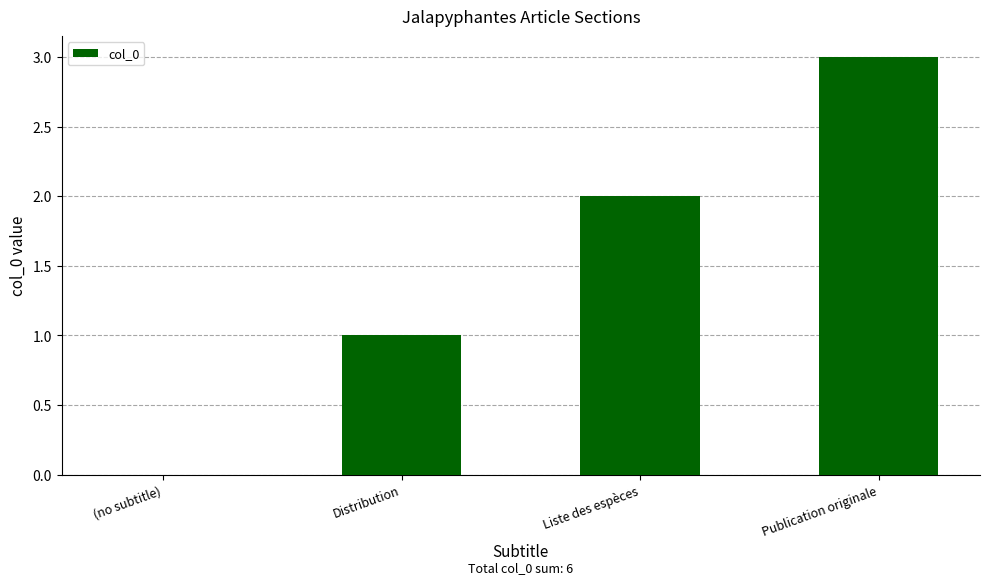

Reading left to right, what are all the values shown in this chart?

0	1	2	3